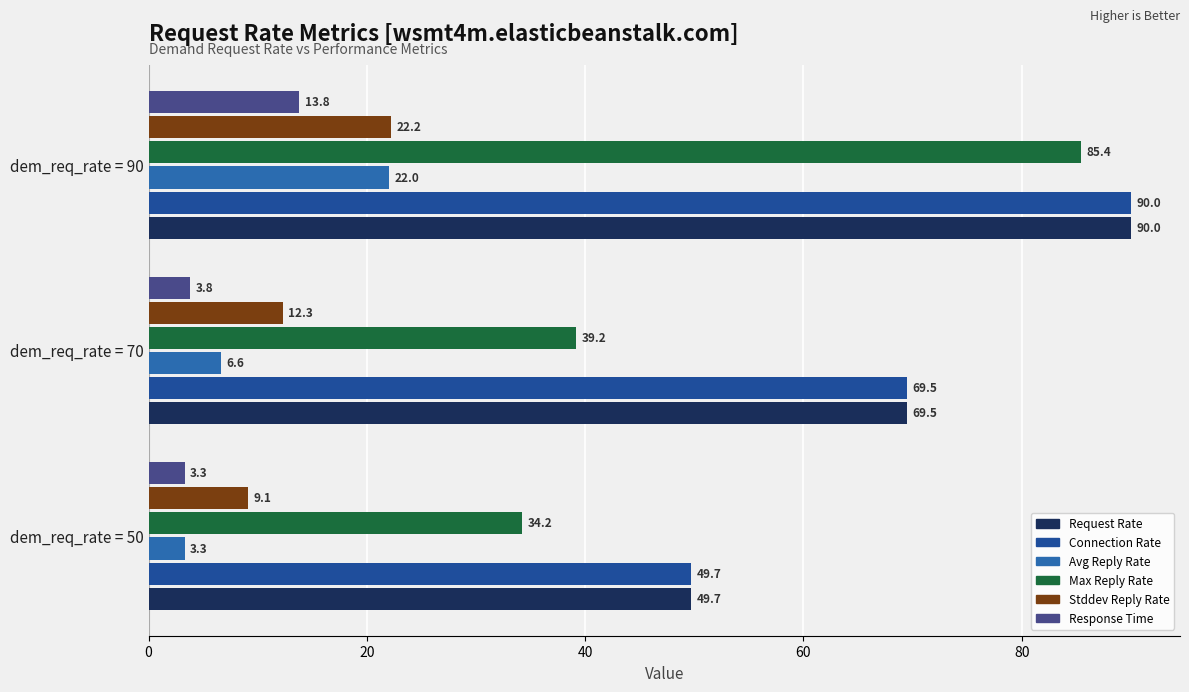

How many distinct data groups are displayed?

6